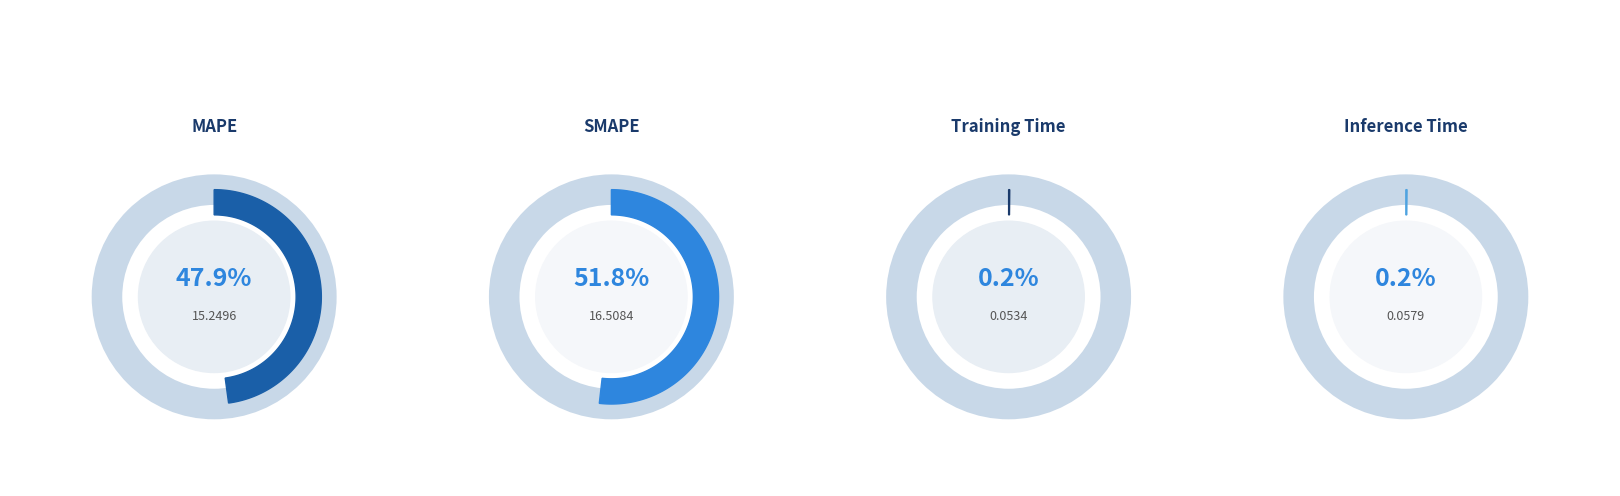

Combined, what portion of the pie is Inference Time and MAPE?

48.0%